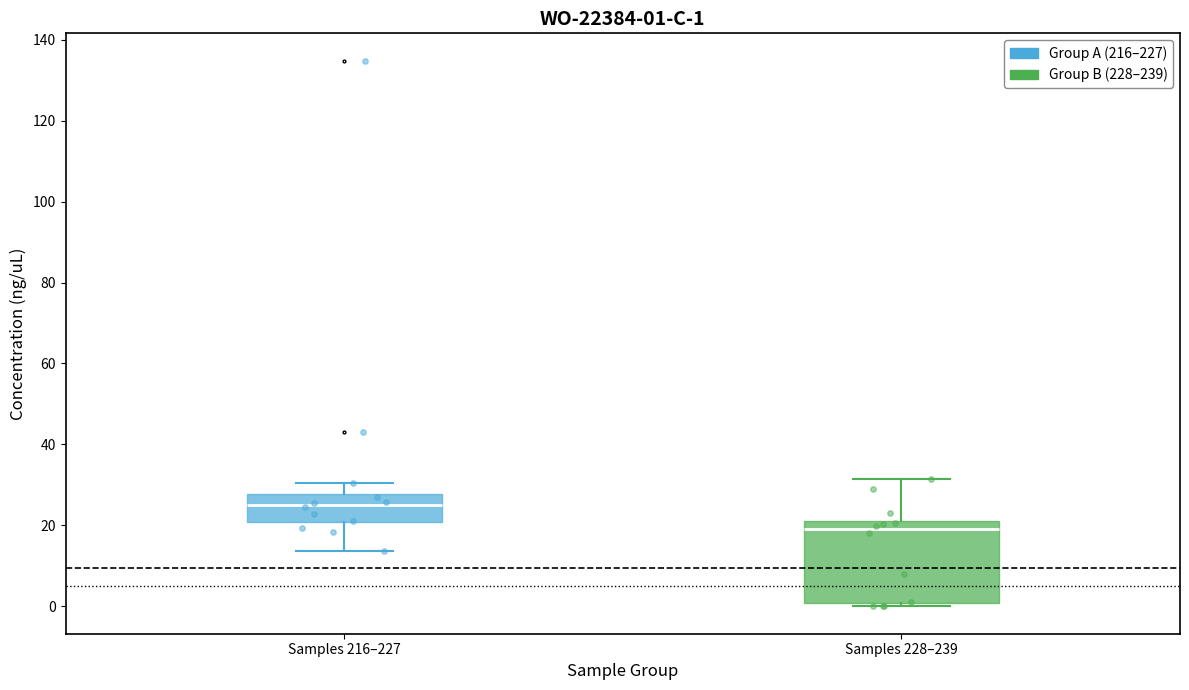

Comparing the boxes themselves (not the whiskers), which one is the tallest?

Samples 228–239